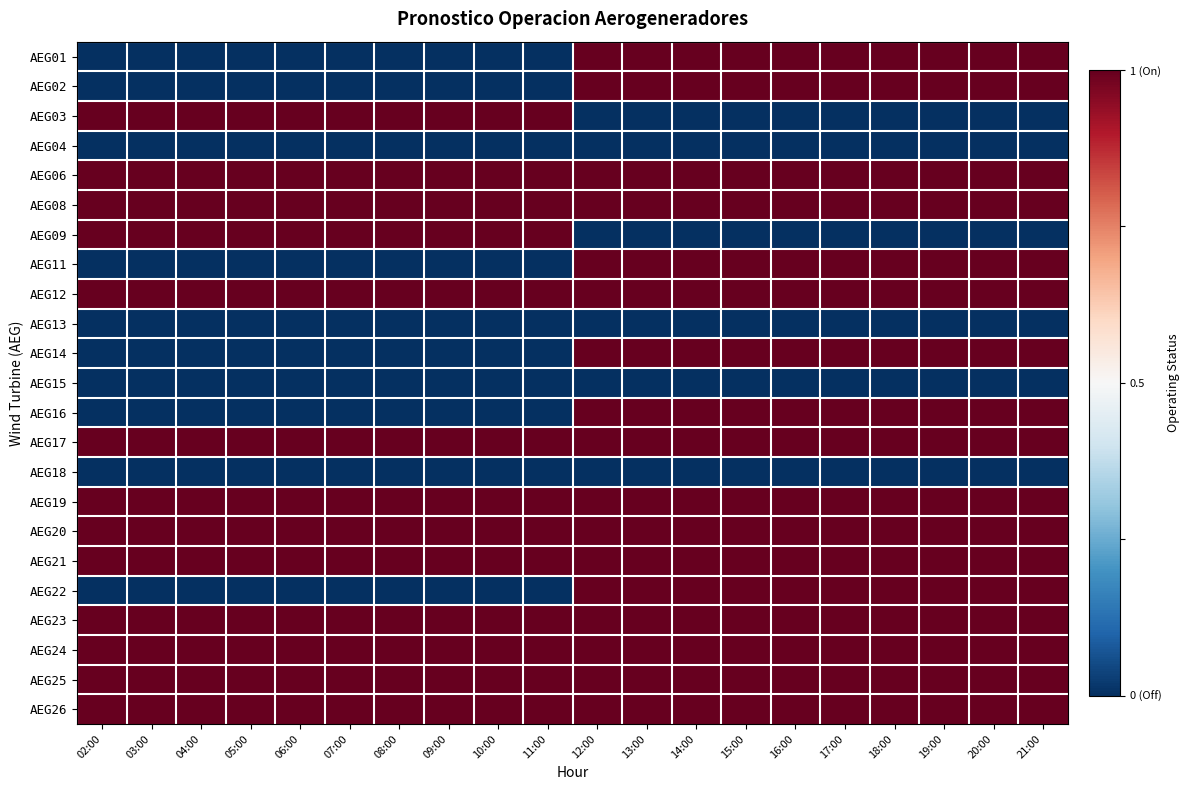

What is the spread (max minus min) of values at 11:00?

1.0